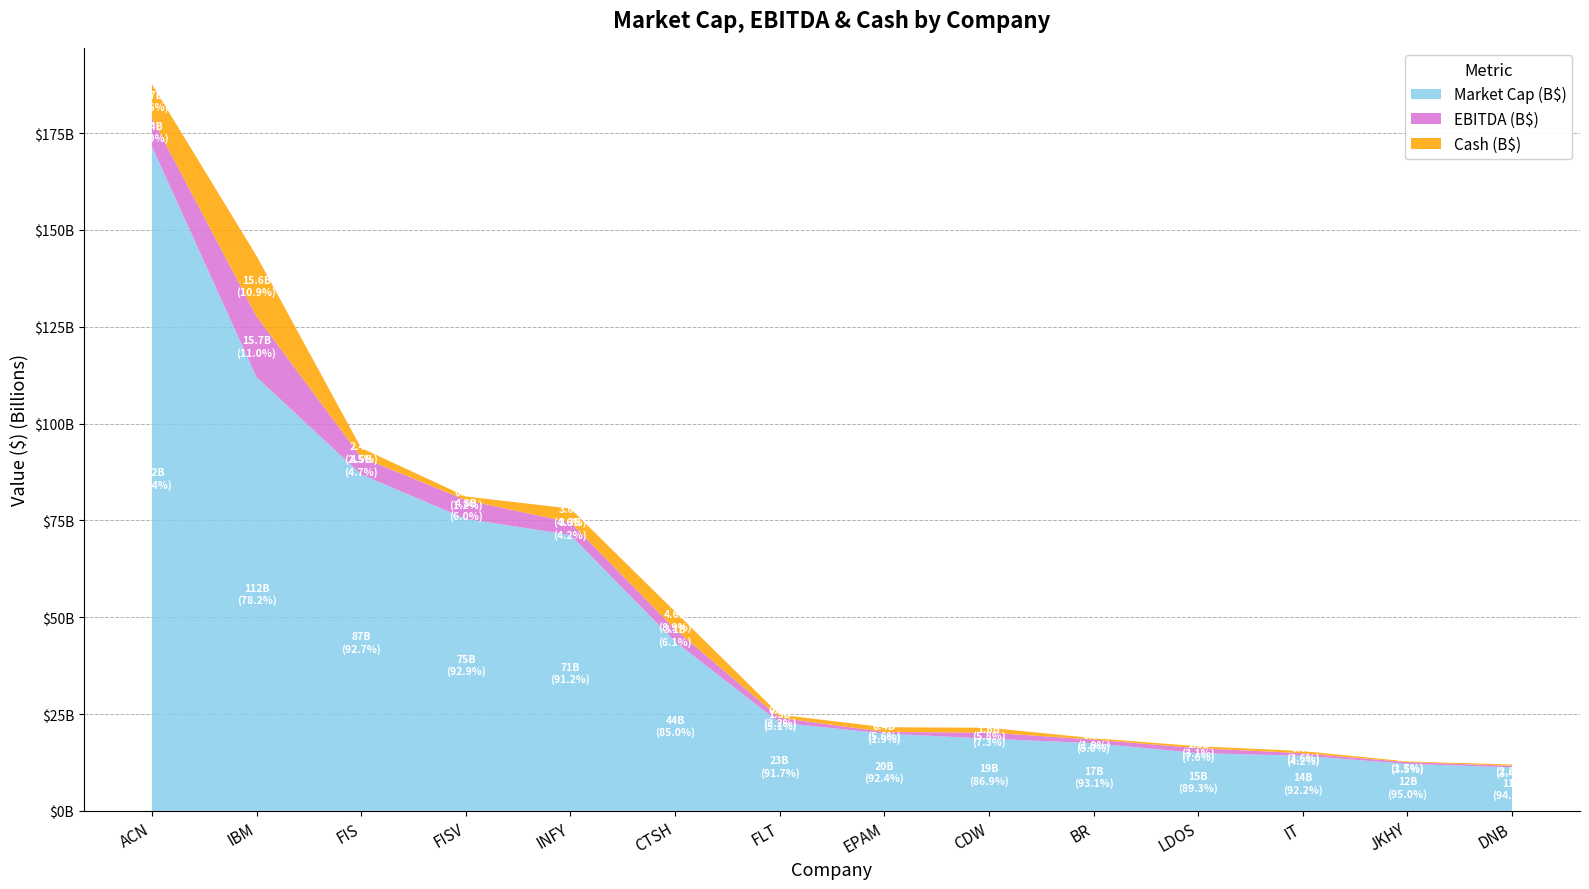

Reading left to right, what are all the values shown in this chart?

market_cap: 171517000000	111988000000	86873000000	75400000000	71218000000	43760000000	22770000000	19967000000	18643000000	17477000000	14911000000	14231000000	12127000000	11232000000
ebitda: 7410000000	15690000000	4450000000	4830000000	3270000000	3130000000	1270000000	411130000	1560000000	932300000	1270000000	654600000	447310000	410300000
cash: 8680000000	15590000000	2370000000	937000000	3560000000	4580000000	788850000	1220000000	1250000000	357000000	512000000	553720000	195320000	311300000